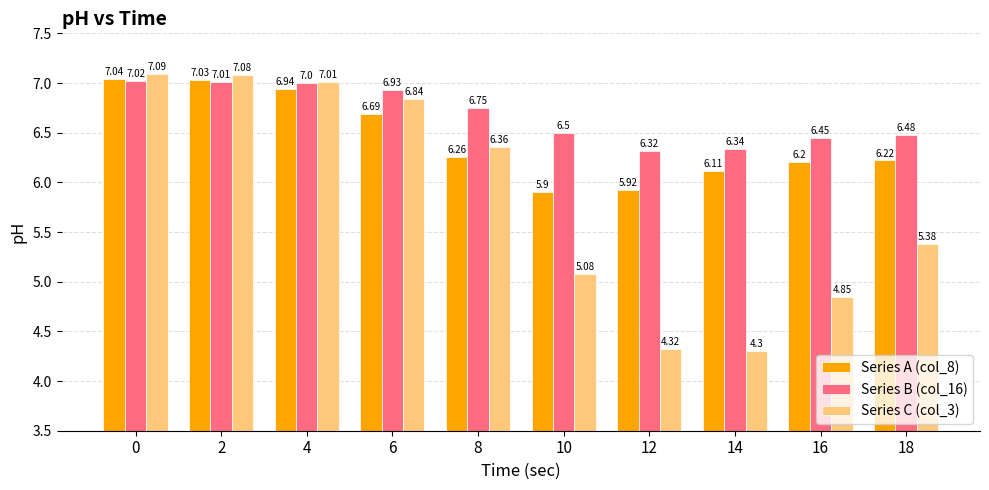

What is the value of the Series B (col_16) bar at the 6th from the left?

6.5